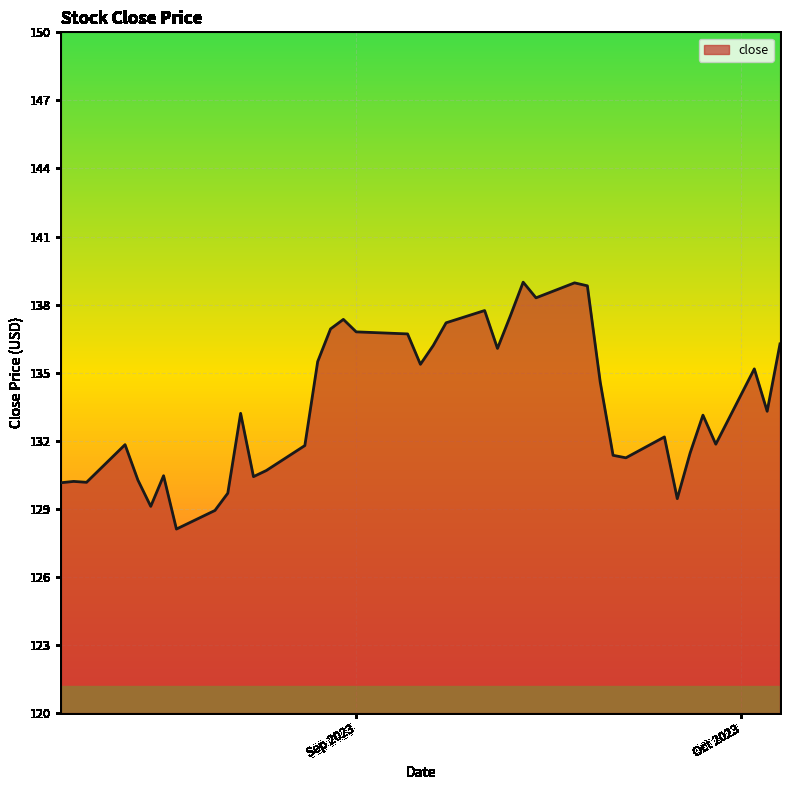

What is the difference between the maximum and minimum values?

10.9